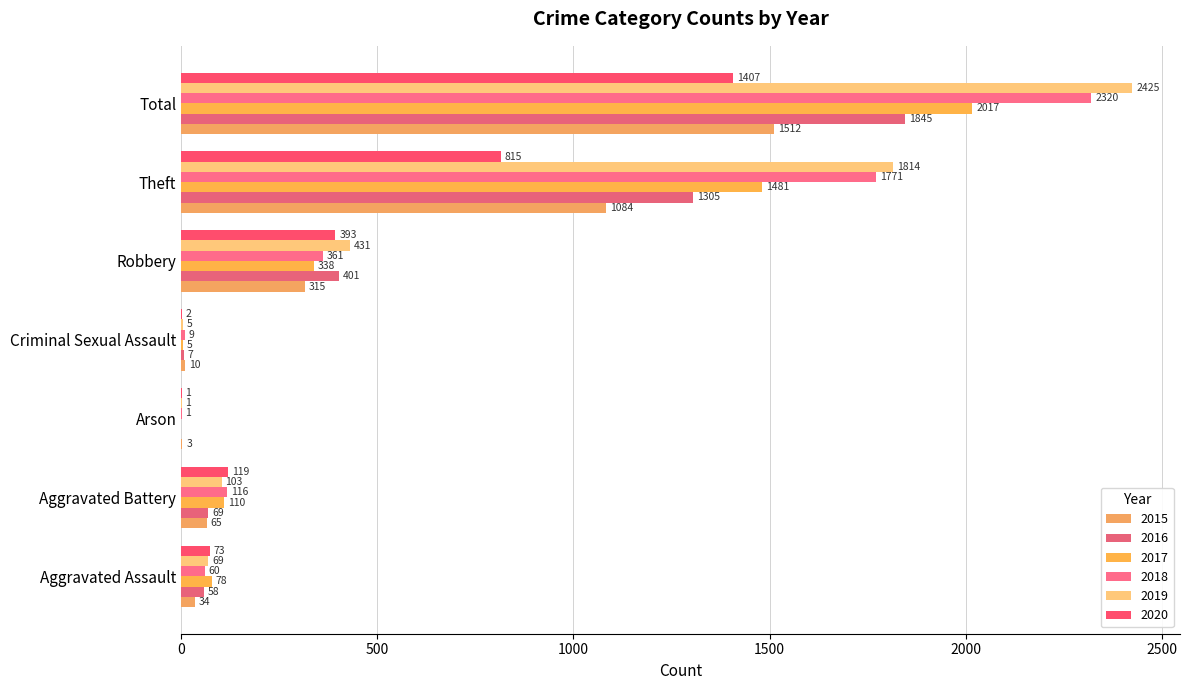

How many values in 2016 are above zero?

6